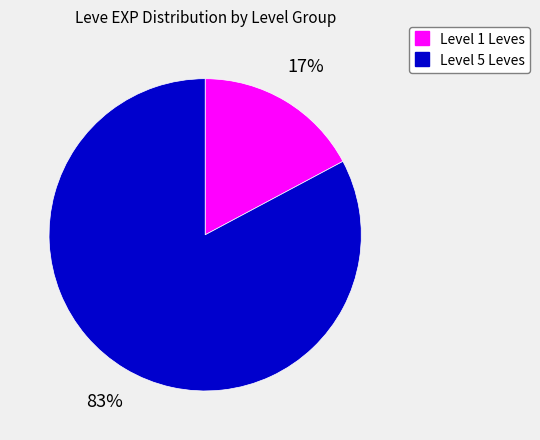

Does any single category account for the majority?

Yes